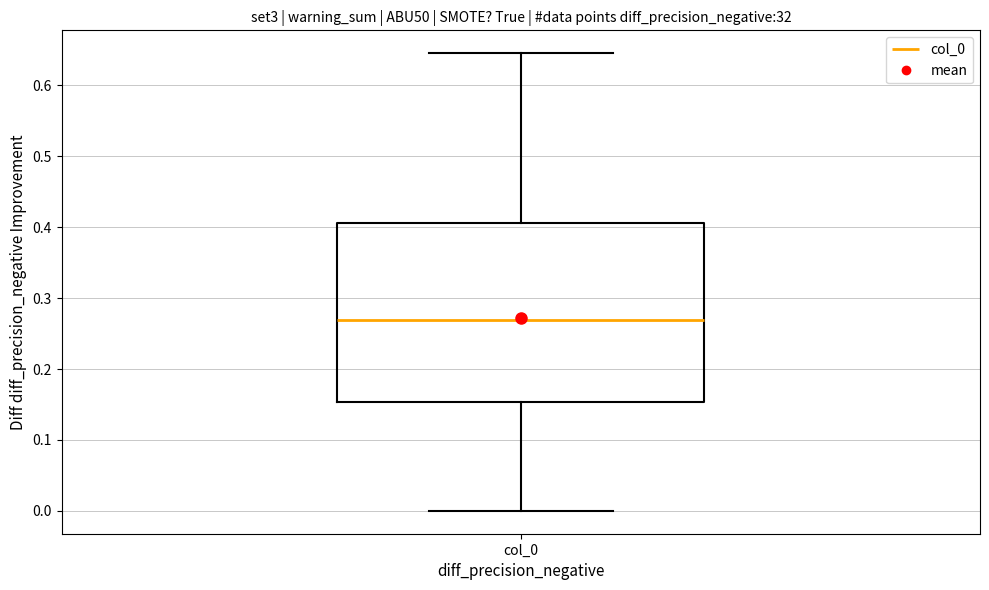

Where does the lower whisker of the box for col_0 end on the y-axis? The values are not printed on the chart, so give them approximately, as read against the axis.

0.00